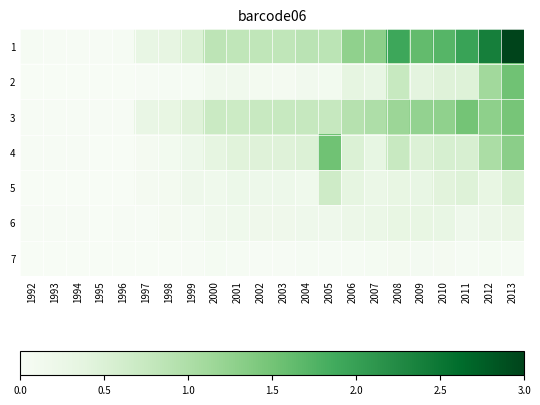

Which series has the largest total across all categories?

1